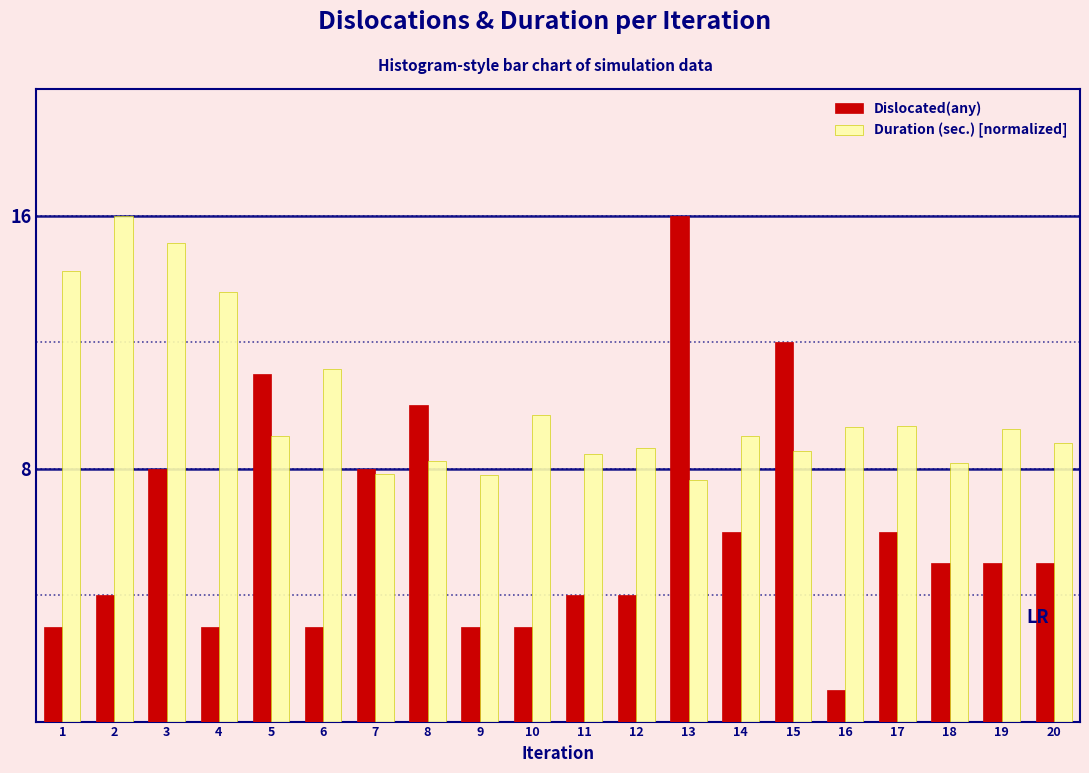

Is it true that Duration (sec.) [normalized] equals 15.0 at 5?

False